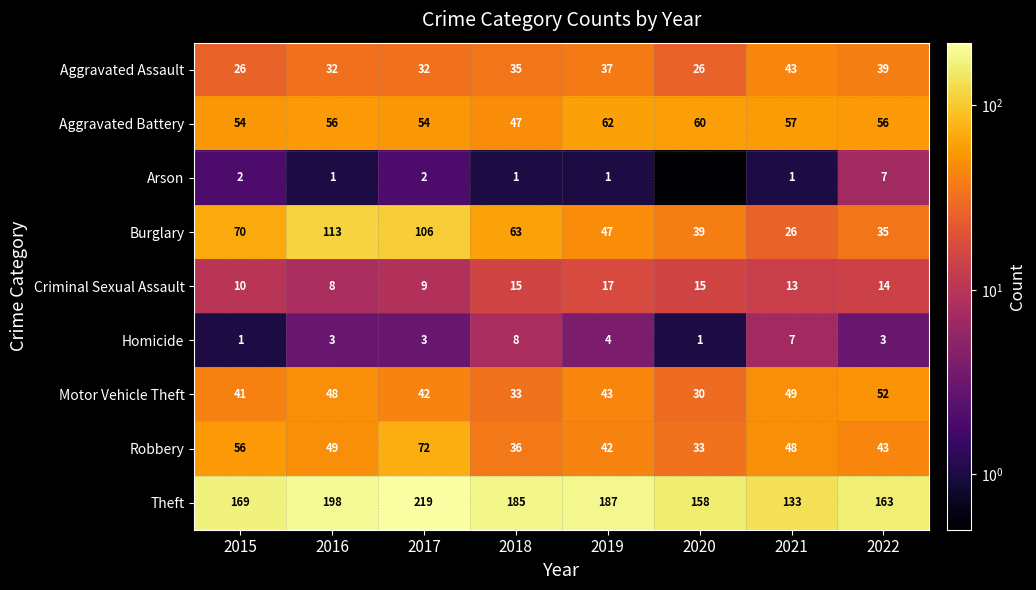

List the labels in order of Theft value, smallest first.

2021, 2020, 2022, 2015, 2018, 2019, 2016, 2017